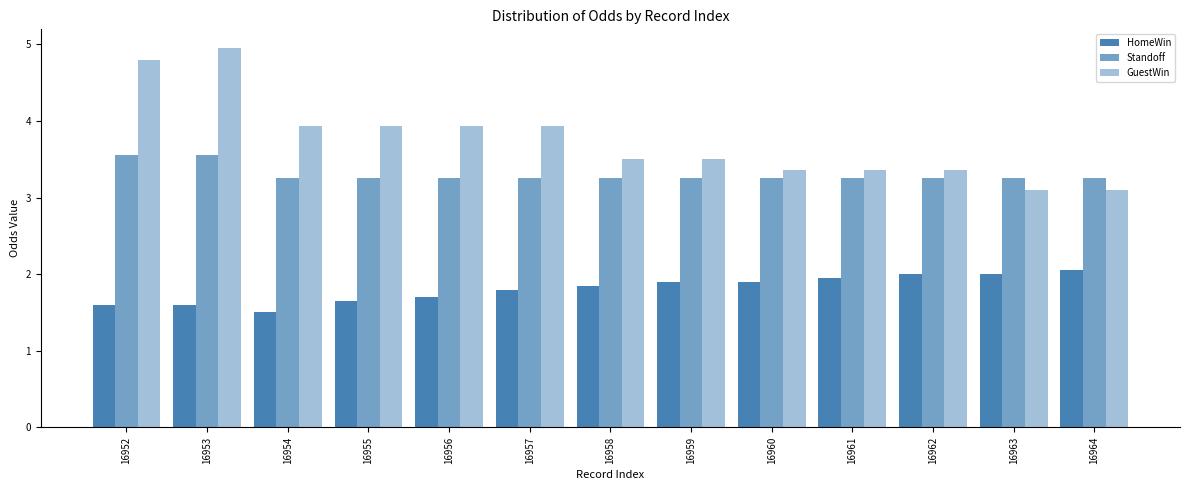

What is the lowest value of the GuestWin series?

3.1